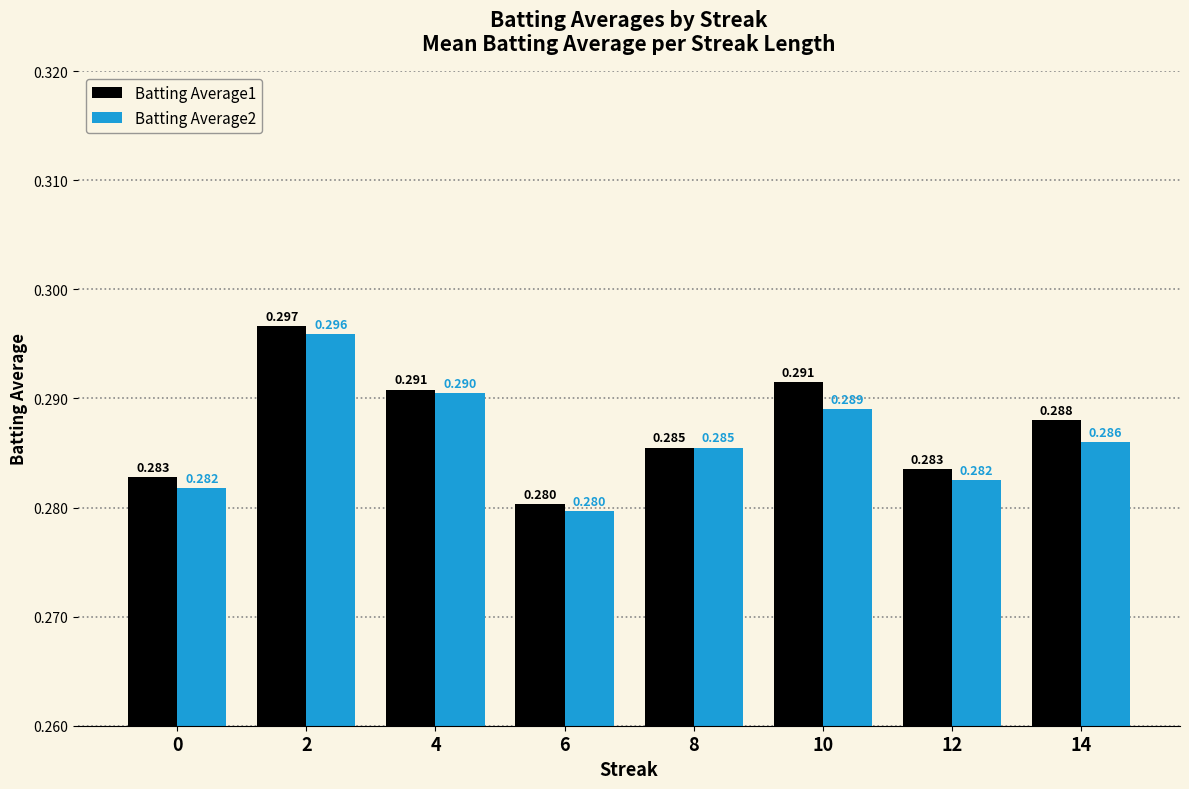

Count the Batting Average1 values in the range 0 to 1.

8